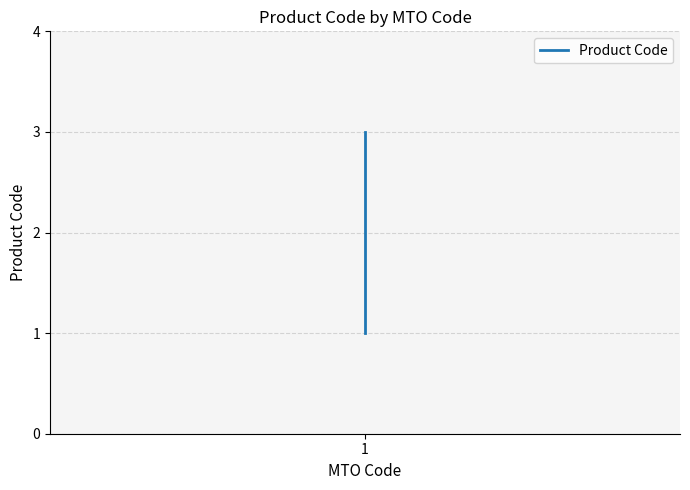

Is it true that the value at 1 is 1?

True